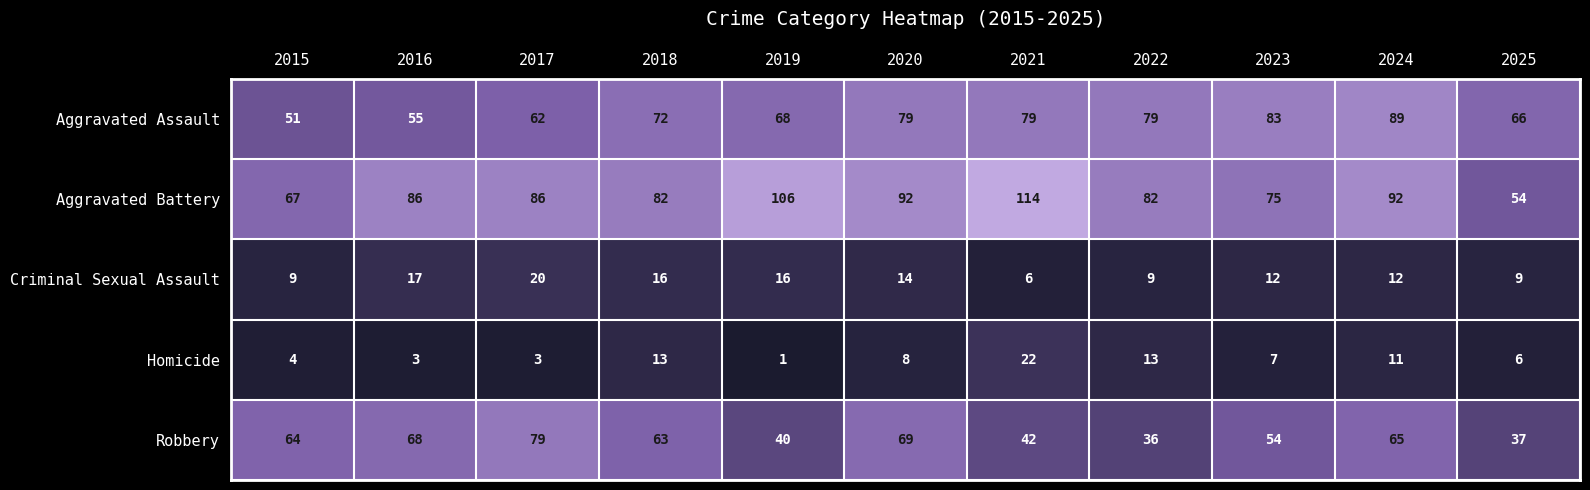

Which series changed the most between 2019 and 2022?

Aggravated Battery